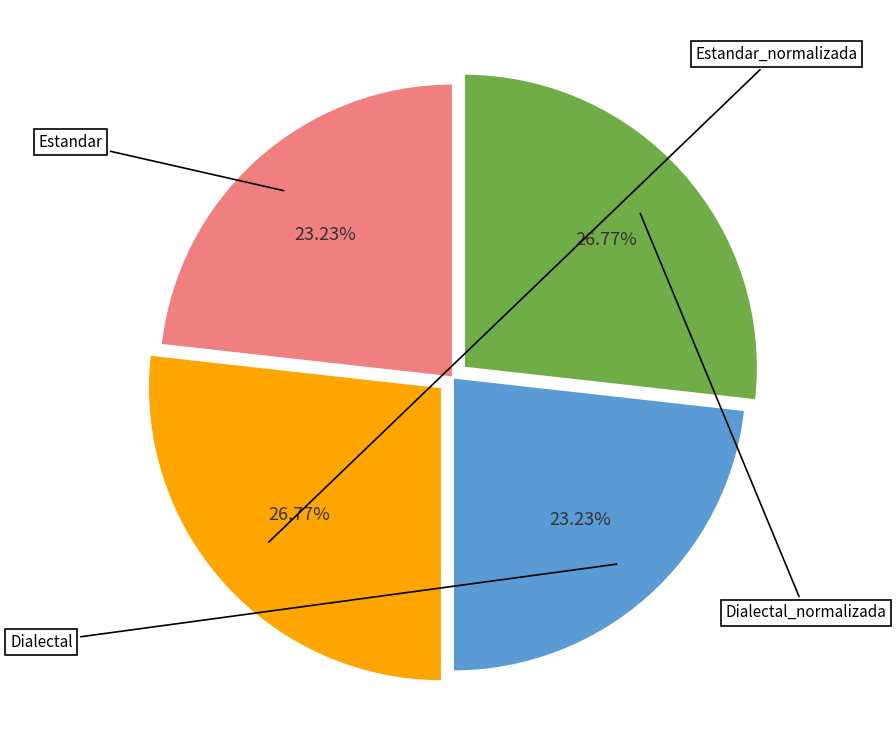

Is there any slice that represents more than half of the pie?

No